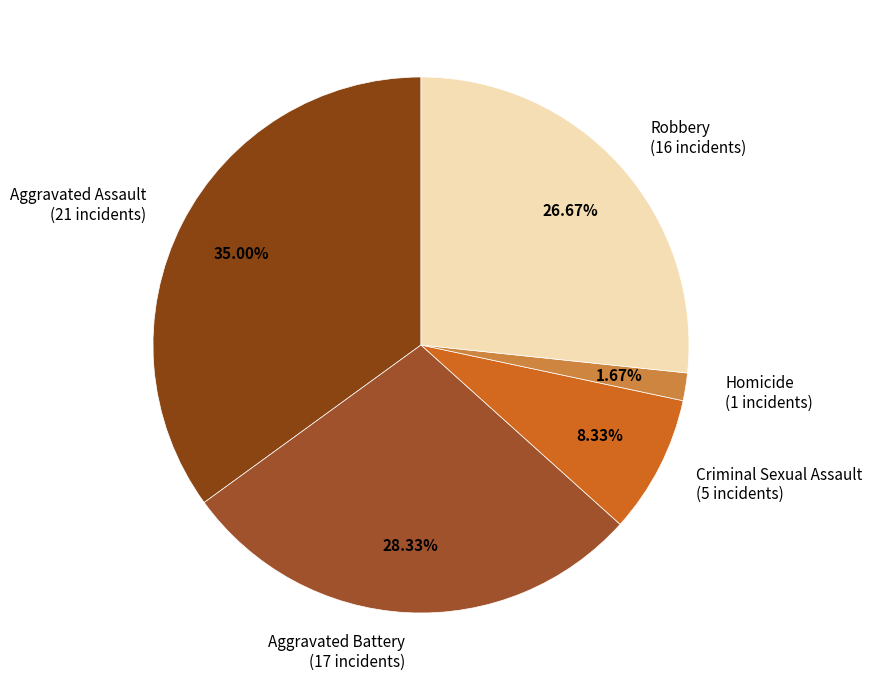

Which slice is the smallest?

Homicide